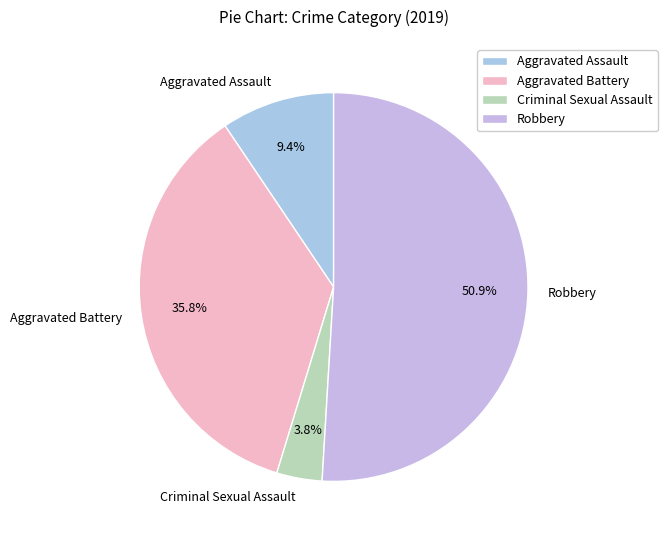

To the nearest percent, what is the difference between the largest and smallest slice percentages?

47%